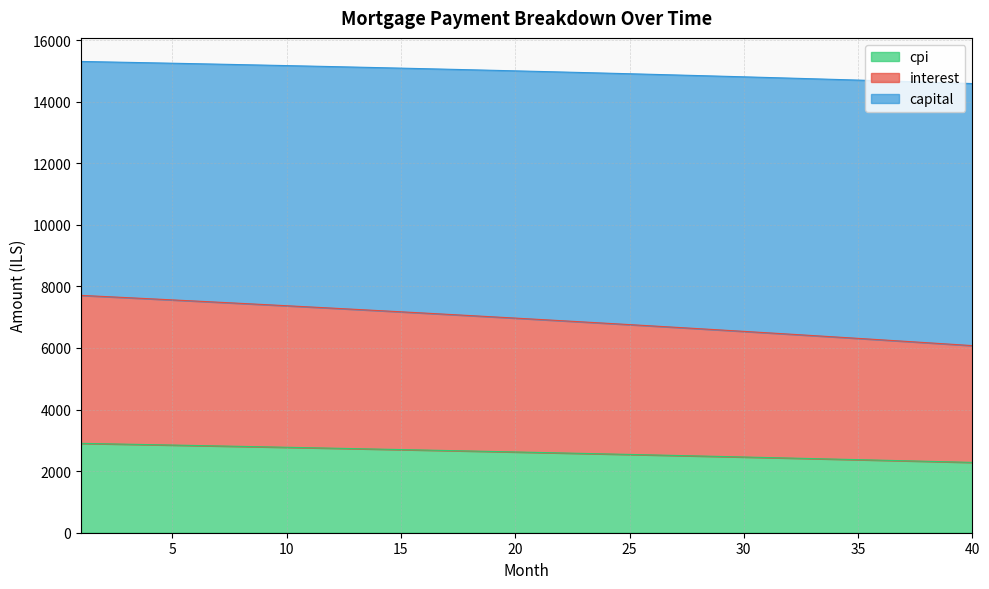

What are all the series names shown in the legend?

cpi, interest, capital